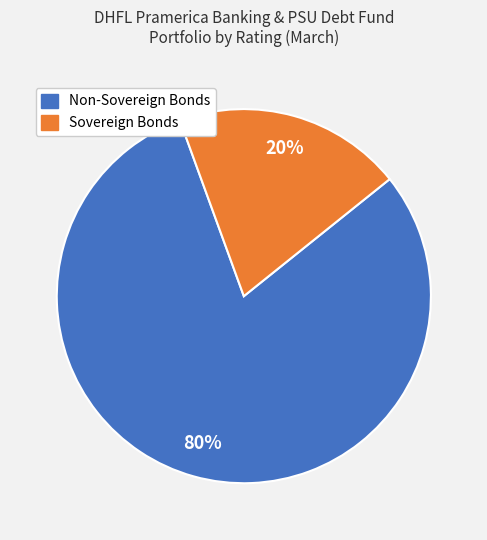

To the nearest percent, what is the difference between the largest and smallest slice percentages?

60%